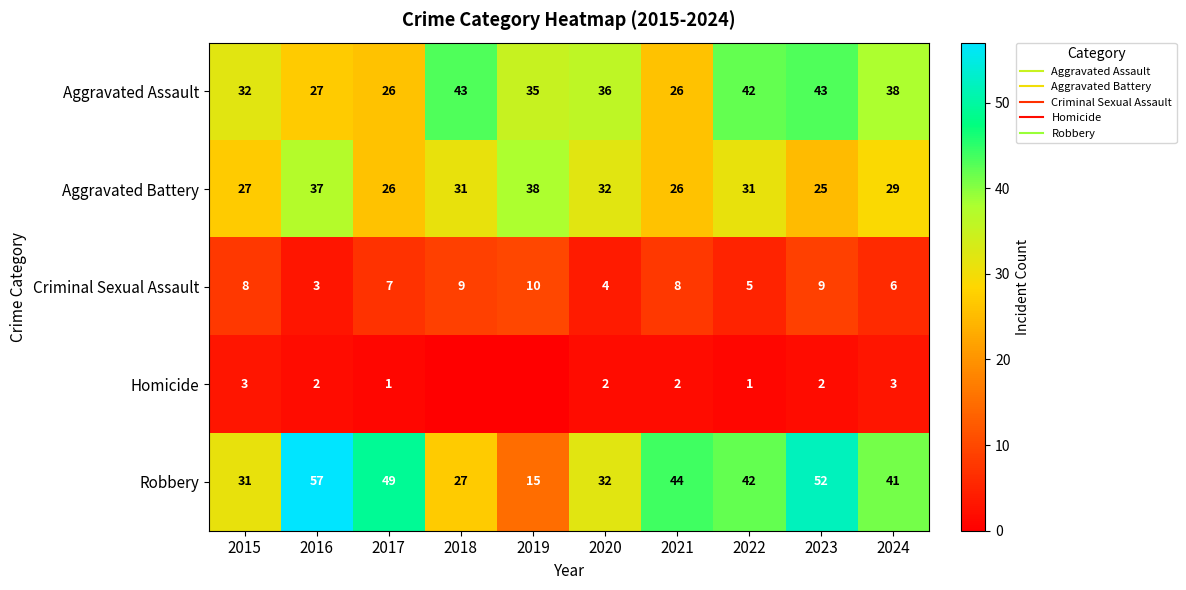

True or false: Aggravated Battery has a value of 37 at 2016.

True